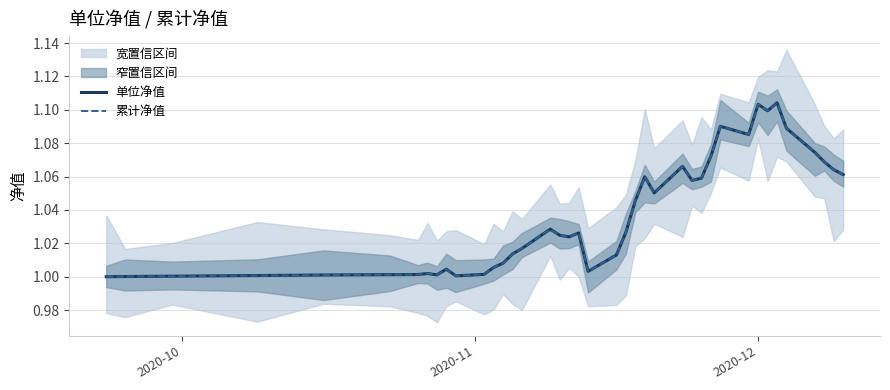

What is the smallest value displayed?

1.0